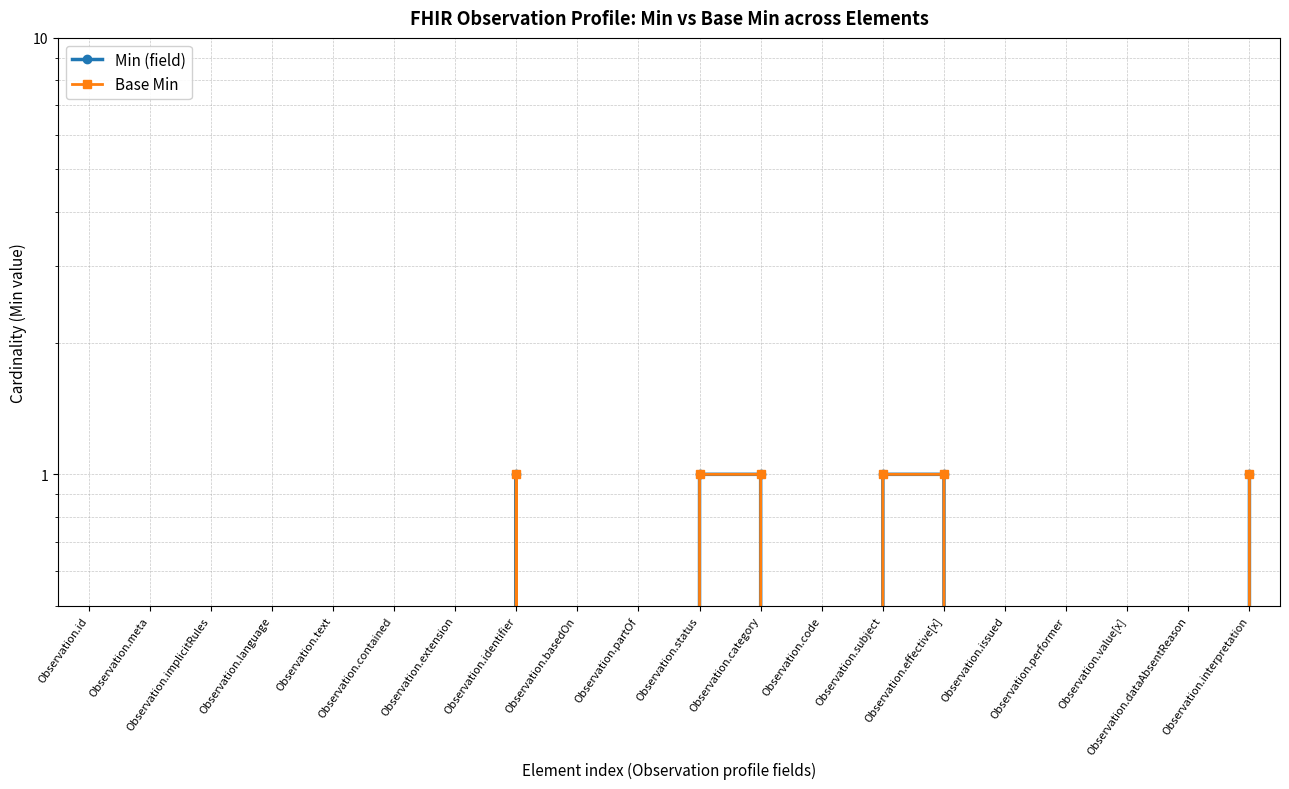

Rank the categories by Min (field) value from highest to lowest.

Observation.identifier, Observation.status, Observation.category, Observation.subject, Observation.effective[x], Observation.interpretation, Observation.id, Observation.meta, Observation.implicitRules, Observation.language, Observation.text, Observation.contained, Observation.extension, Observation.basedOn, Observation.partOf, Observation.code, Observation.issued, Observation.performer, Observation.value[x], Observation.dataAbsentReason